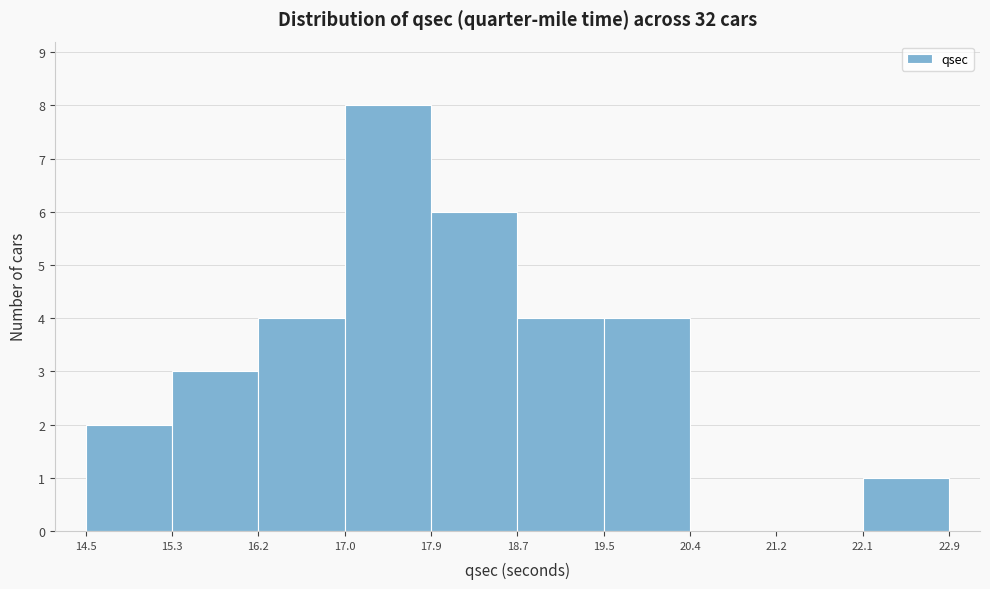

How tall is the bar that spans 19.5 to 20.4 on the x-axis? The values are not printed on the chart, so give them approximately, as read against the axis.

4